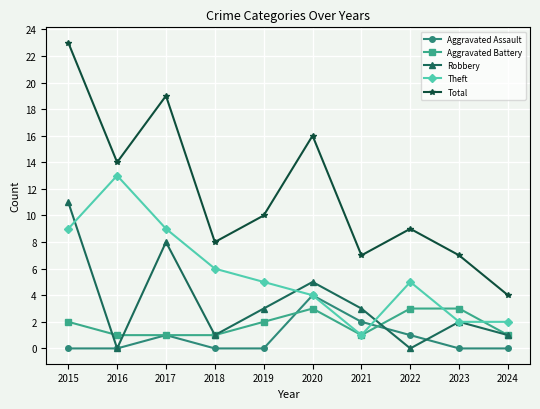

Between 2016 and 2022, which series saw the biggest shift?

Theft